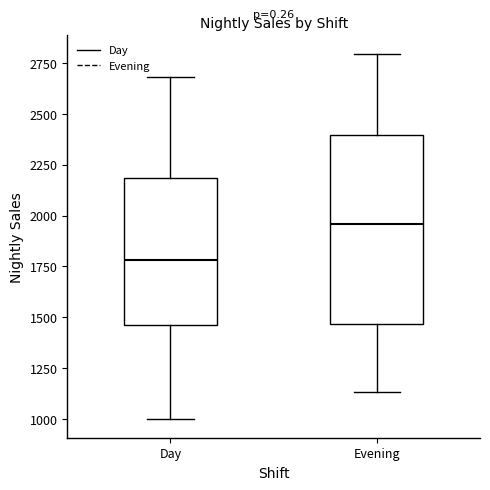

Comparing the boxes themselves (not the whiskers), which one is the tallest?

Evening